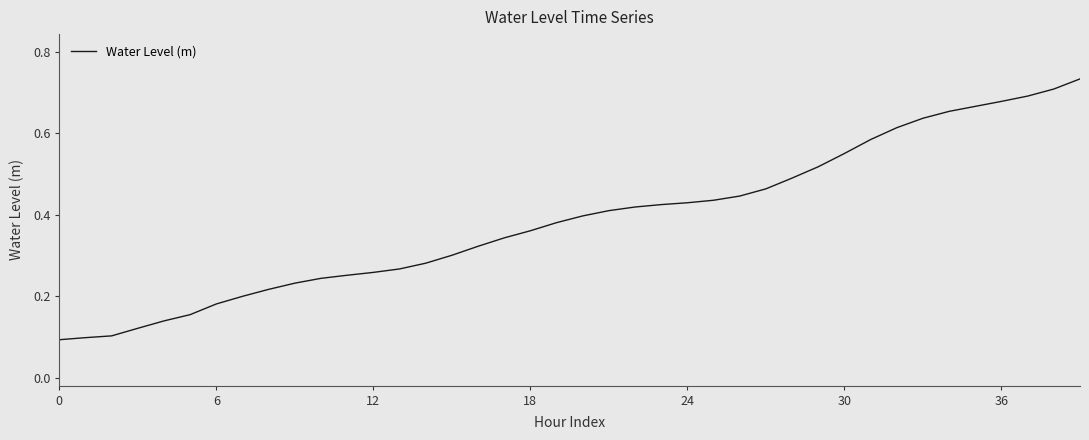

Reading left to right, list all the values displayed in this chart.

0.1	0.1	0.1	0.1	0.1	0.2	0.2	0.2	0.2	0.2	0.2	0.3	0.3	0.3	0.3	0.3	0.3	0.3	0.4	0.4	0.4	0.4	0.4	0.4	0.4	0.4	0.4	0.5	0.5	0.5	0.6	0.6	0.6	0.6	0.7	0.7	0.7	0.7	0.7	0.7